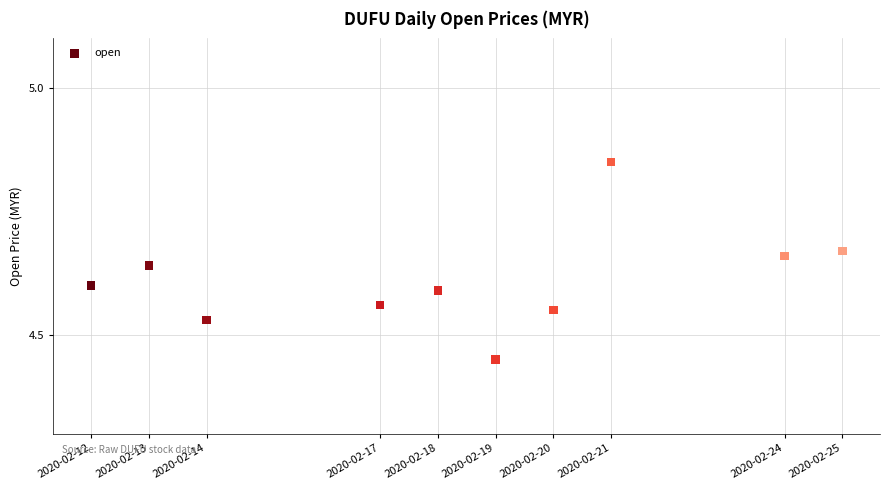

What is the range of Y values (max minus min)?

0.4